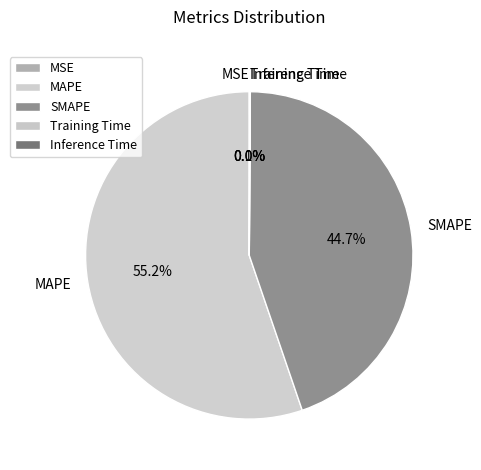

What is the ratio of the value at MAPE to the value at SMAPE?

1.2